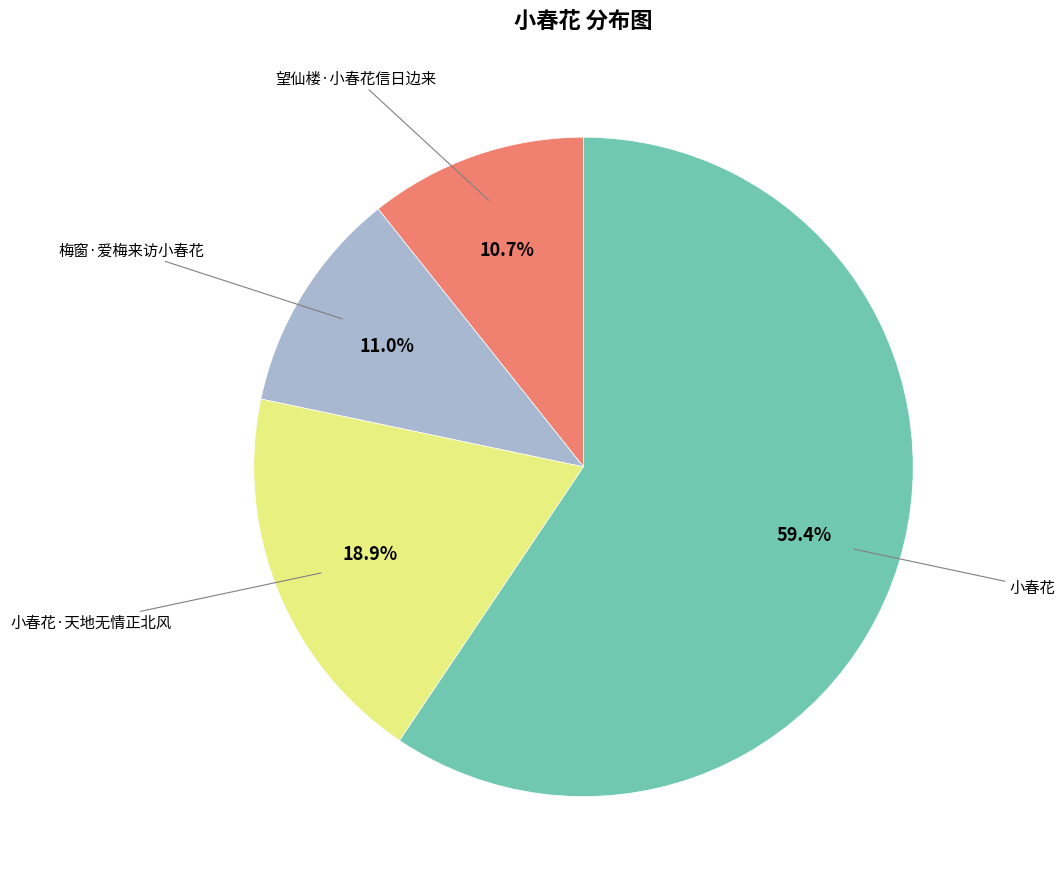

Is there a majority slice in this chart?

Yes